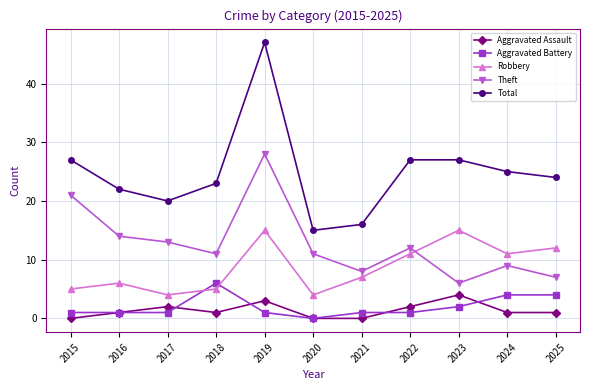

Read the Aggravated Assault value at 2023.

4